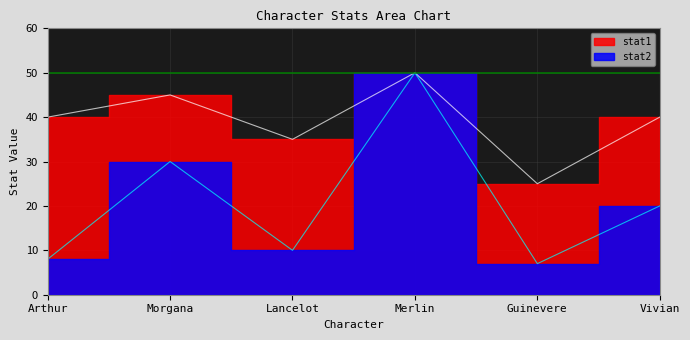

Which series has the largest total across all categories?

stat1